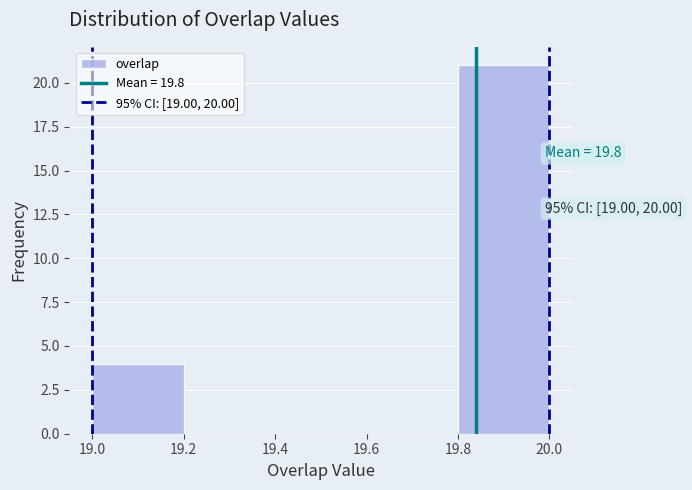

Over which range of the x-axis is the bar tallest?

19.8 to 20.0